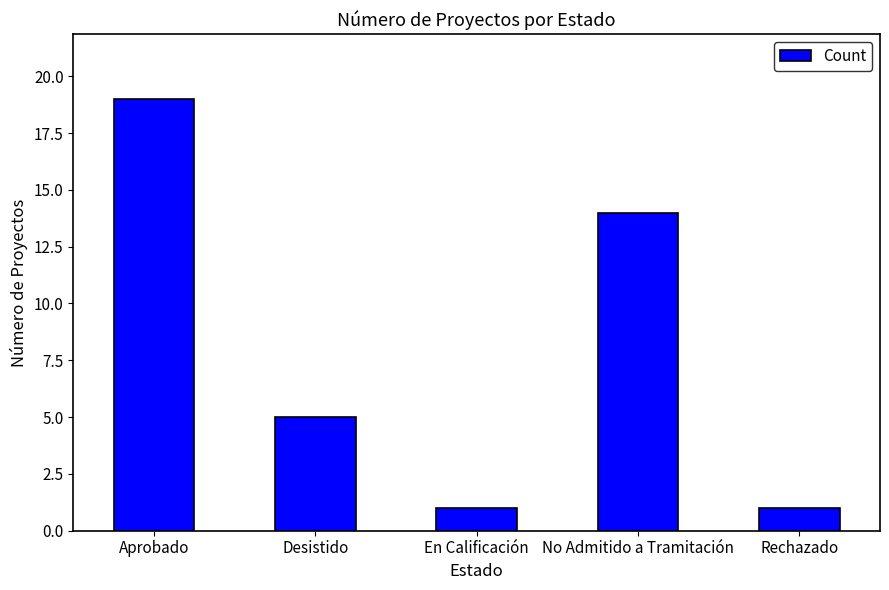

Count the values in the range 1 to 14.

4